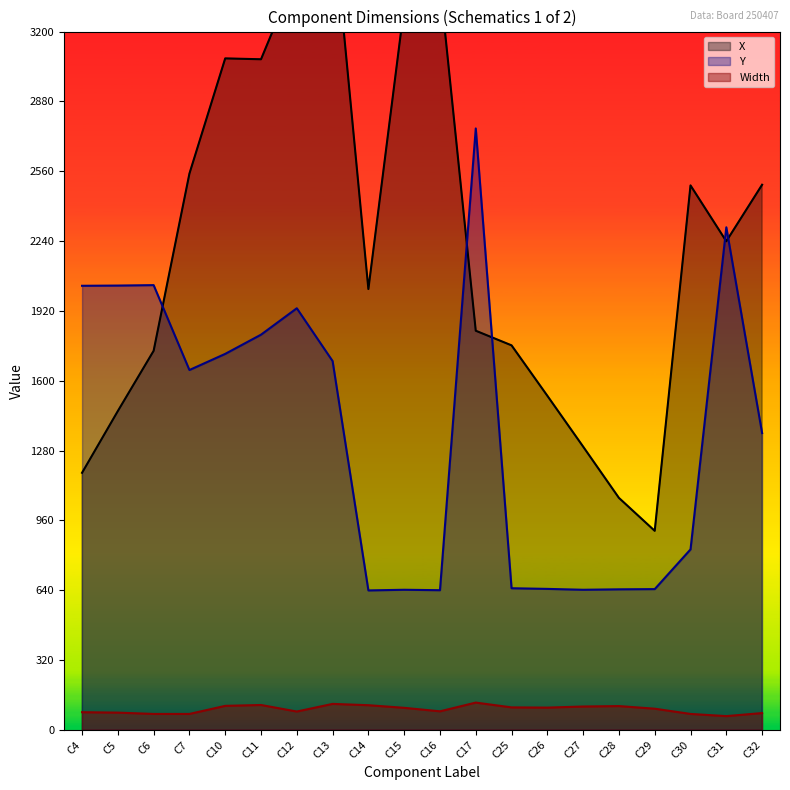

At which category does the chart reach its minimum across all series?

C31